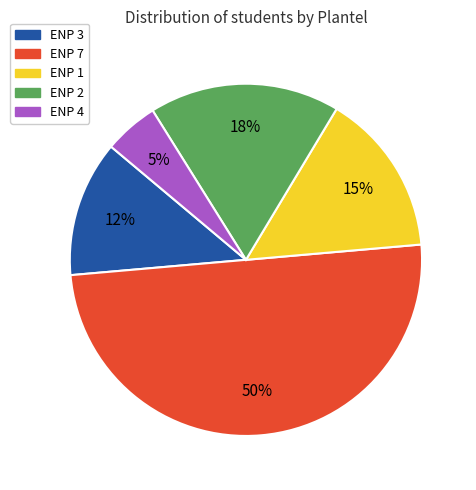

What is the smallest slice in the pie chart?

ENP 4